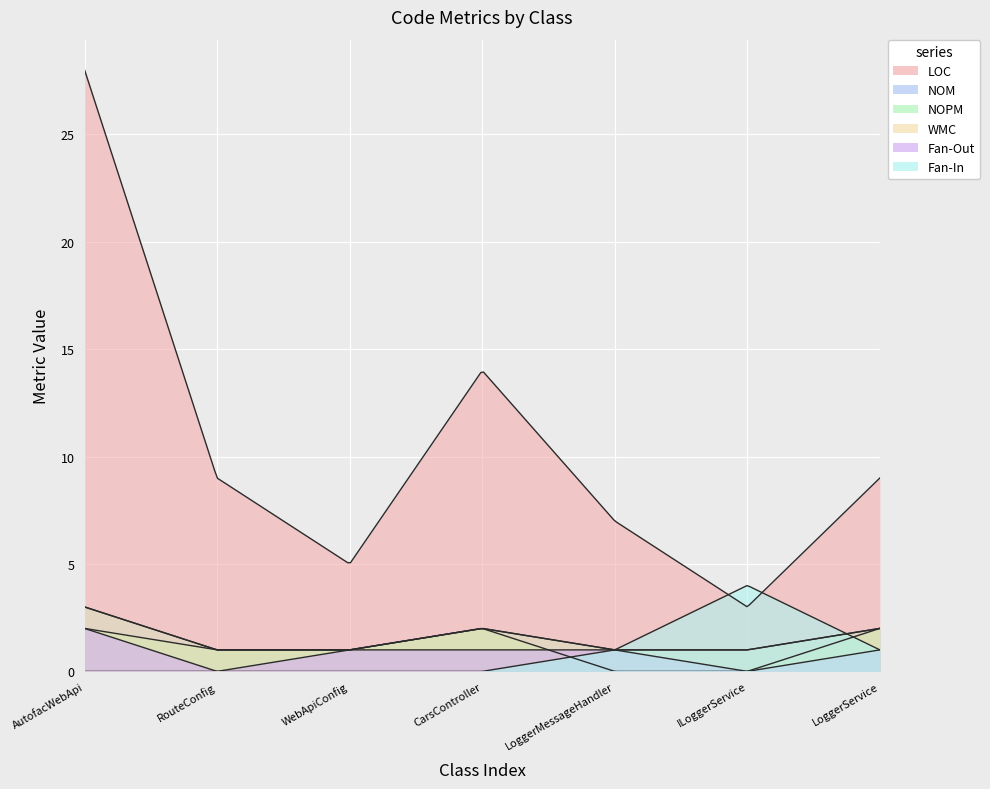

Rank the series by their maximum value, from highest to lowest.

LOC, Fan-In, NOM, WMC, NOPM, Fan-Out